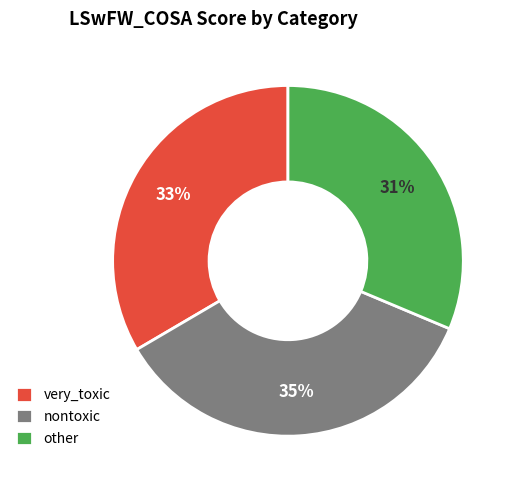

Is it true that nontoxic is 7% of the pie?

False